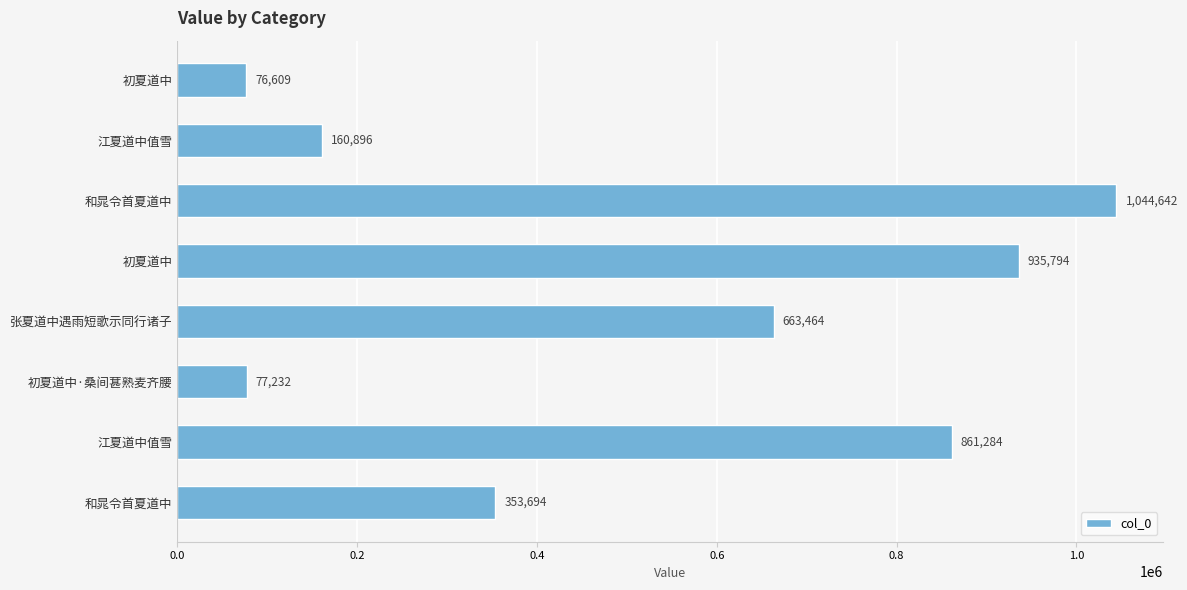

What is the difference between the second highest and minimum values?

859185